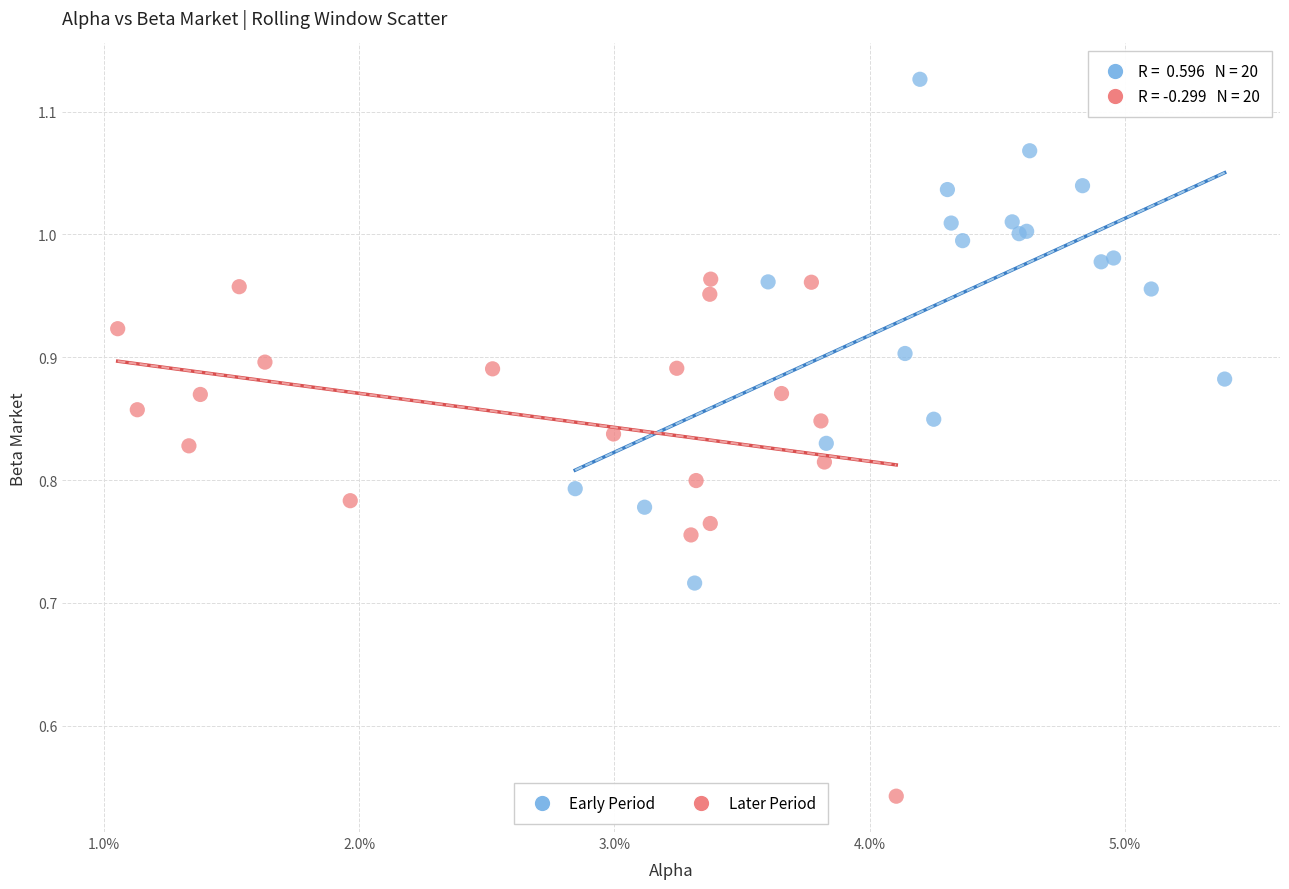

Which series reaches the maximum Y coordinate?

Early Period